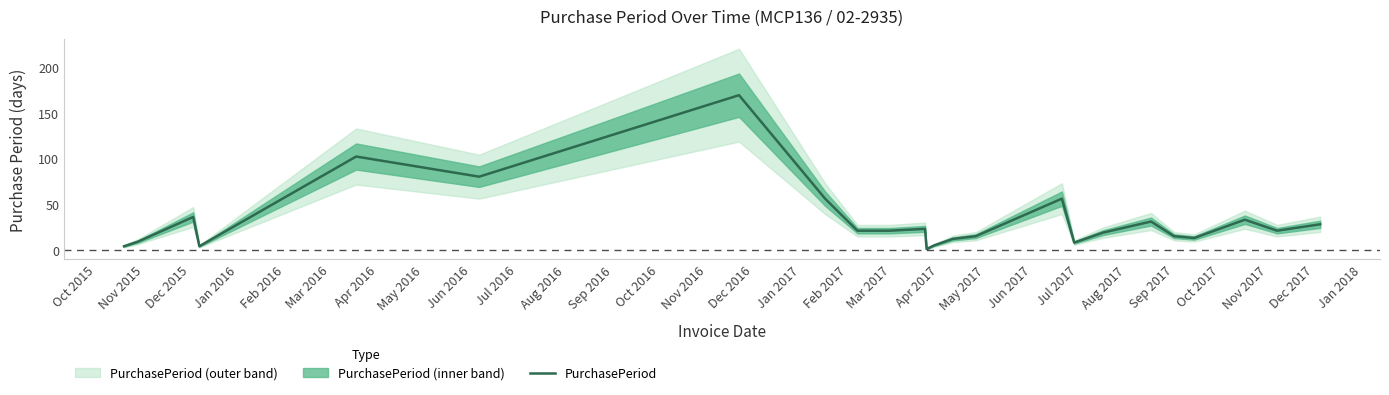

What is the highest value of the PurchasePeriod series?

169